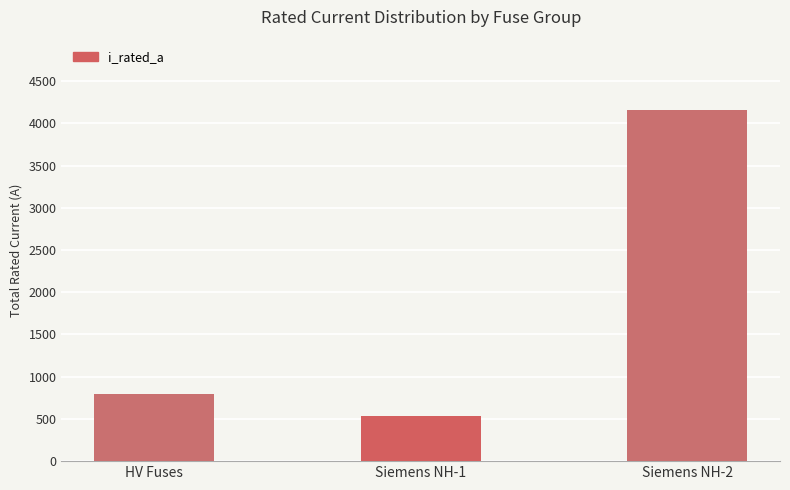

Does the chart contain any negative values?

No